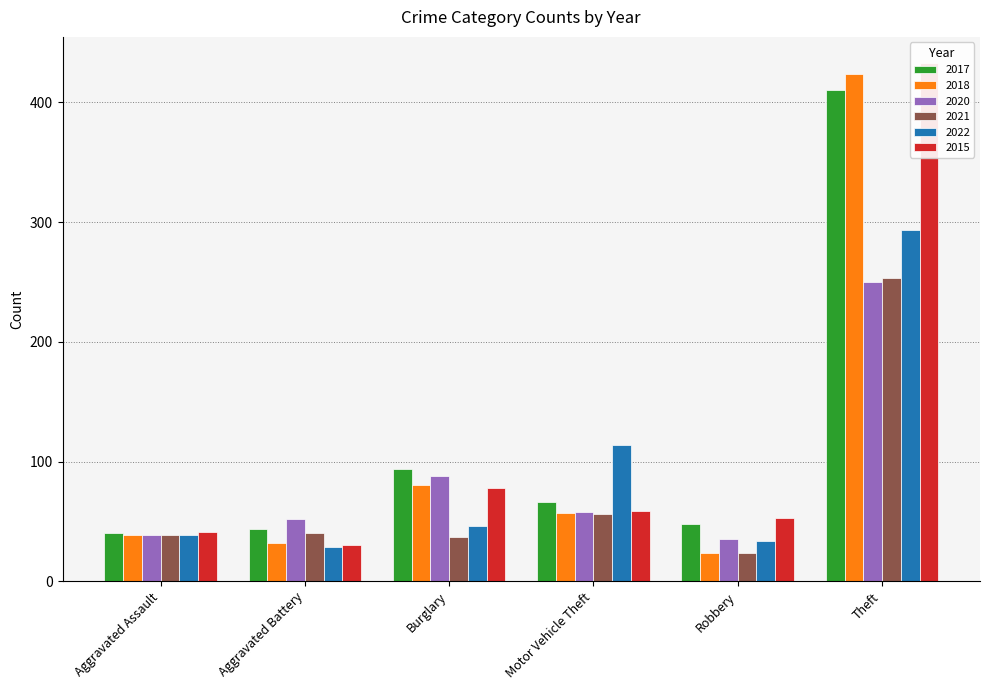

What is the greatest value displayed?

433